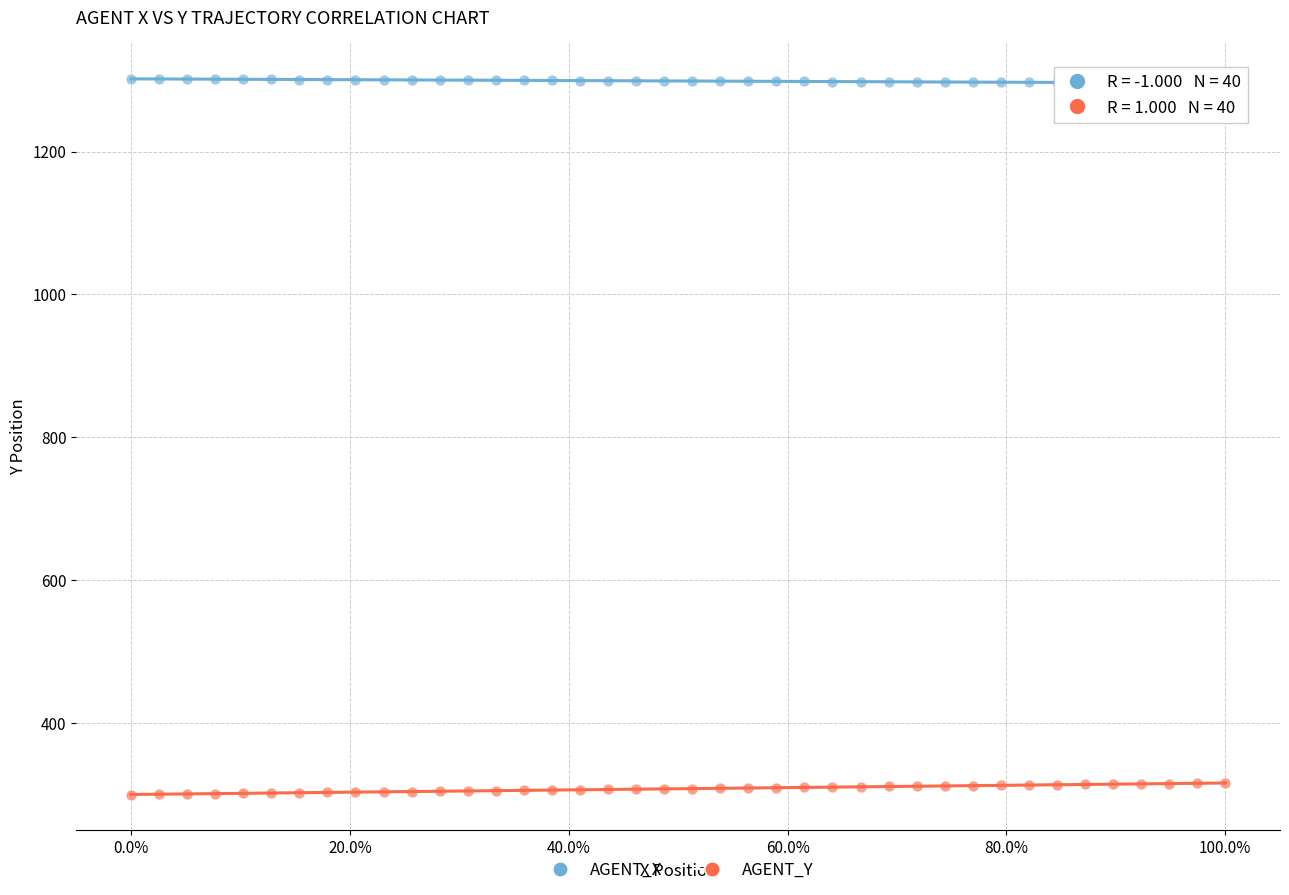

What are all the series names shown in the legend?

AGENT_X, AGENT_Y